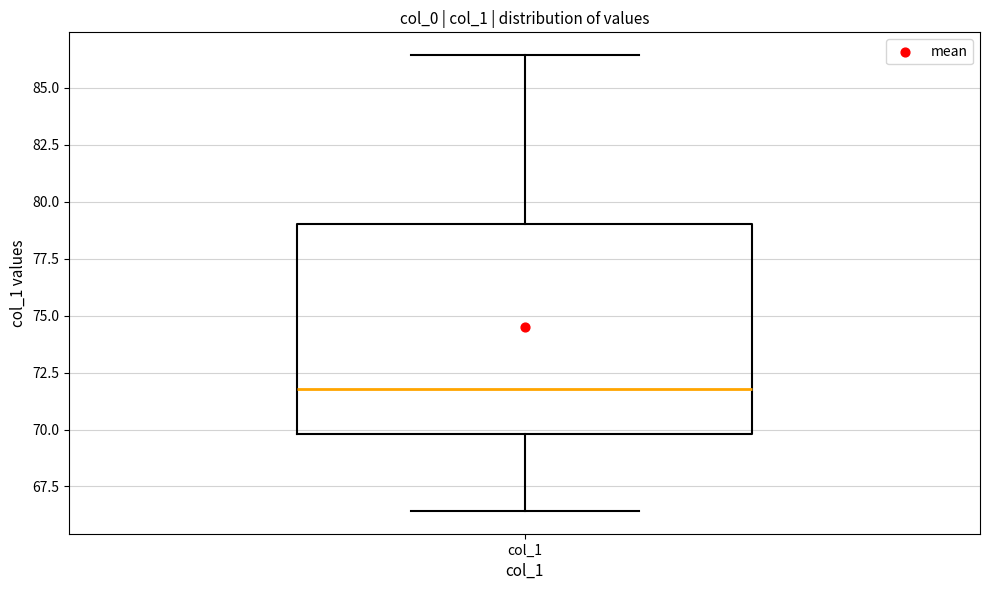

Read this box plot against the y-axis: the position of the median line, the range covered by the box, and the ends of both whiskers. The values are not printed on the chart, so give them approximately, as read against the axis.

median 72.0, box 70.0 to 79.0, whiskers 66.5 to 86.5